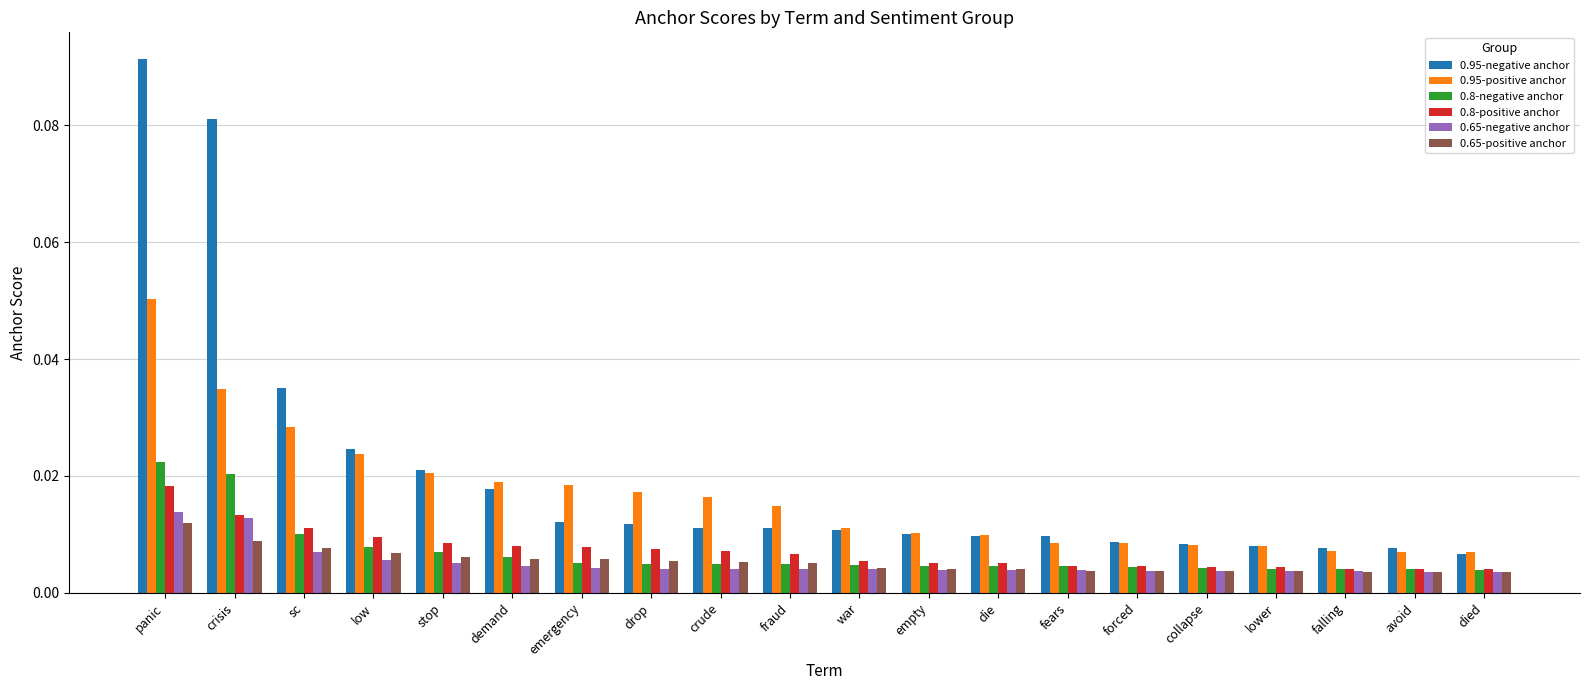

At which category is the sum across all series the highest?

panic